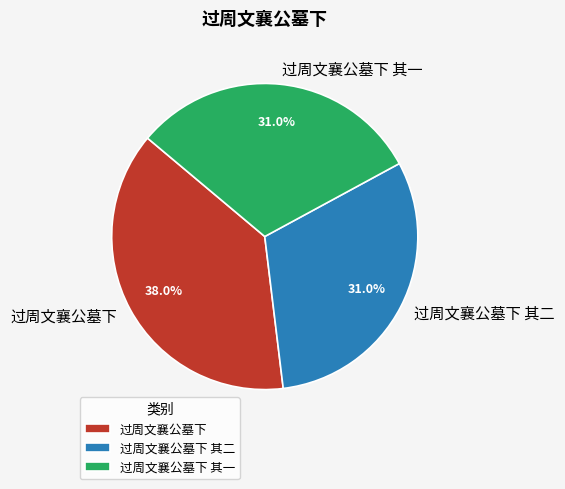

Count the number of slices in the pie.

3